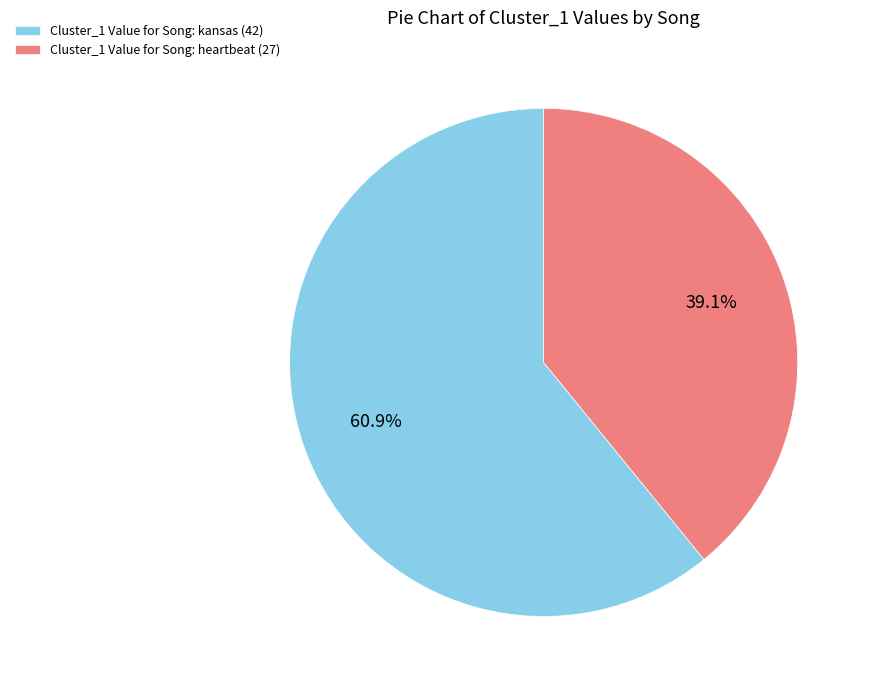

Between Cluster_1 Value for Song: kansas (42) and Cluster_1 Value for Song: heartbeat (27), which is larger?

Cluster_1 Value for Song: kansas (42)